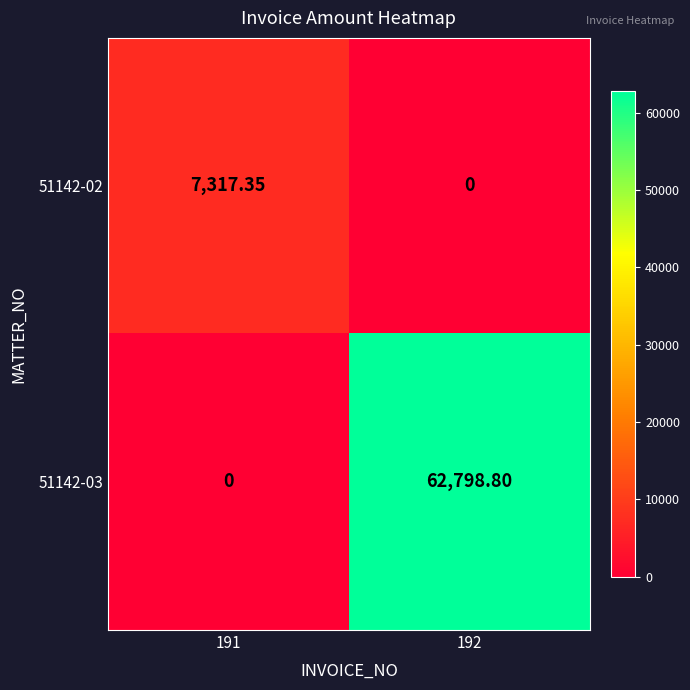

Is the value of 51142-03 at 192 greater than the value of 51142-02 at 191?

Yes